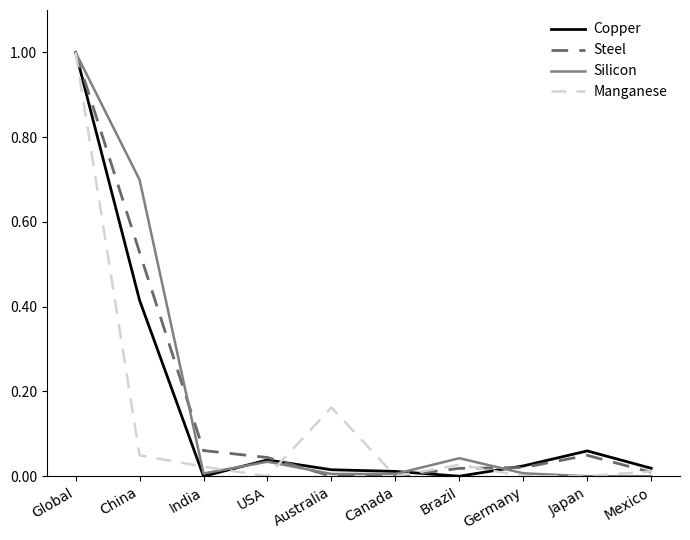

What position from the right is Australia?

6